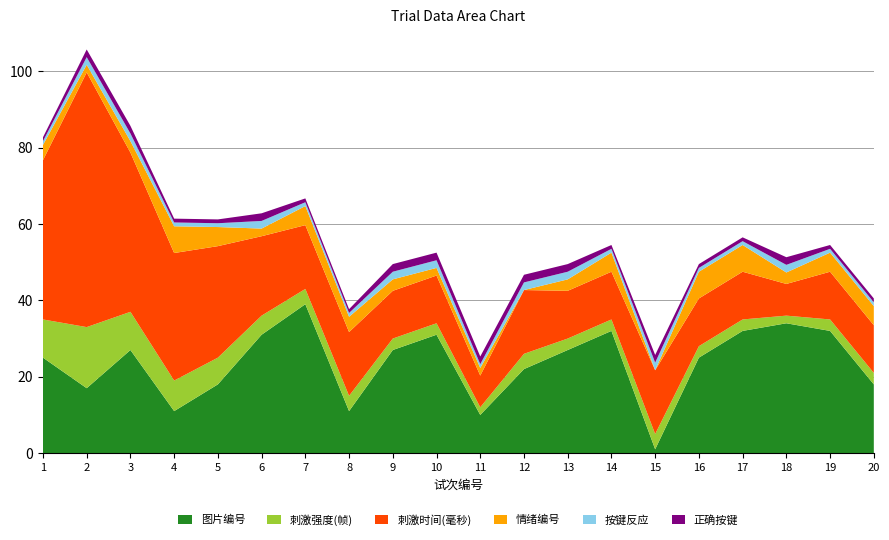

Reading left to right, what are all the values shown in this chart?

图片编号: 1=25.0	2=17.0	3=27.0	4=11.0	5=18.0	6=31.0	7=39.0	8=11.0	9=27.0	10=31.0	11=10.0	12=22.0	13=27.0	14=32.0	15=1.0	16=25.0	17=32.0	18=34.0	19=32.0	20=18.0
刺激强度(帧): 1=10.0	2=16.0	3=10.0	4=8.0	5=7.0	6=5.0	7=4.0	8=4.0	9=3.0	10=3.0	11=2.0	12=4.0	13=3.0	14=3.0	15=4.0	16=3.0	17=3.0	18=2.0	19=3.0	20=3.0
刺激时间(毫秒): 1=41.7	2=66.7	3=41.7	4=33.4	5=29.2	6=20.8	7=16.7	8=16.7	9=12.5	10=12.5	11=8.3	12=16.7	13=12.5	14=12.5	15=16.7	16=12.5	17=12.5	18=8.3	19=12.5	20=12.5
情绪编号: 1=4.0	2=2.0	3=3.0	4=7.0	5=5.0	6=2.0	7=5.0	8=4.0	9=3.0	10=2.0	11=2.0	12=0.0	13=3.0	14=5.0	15=0.0	16=7.0	17=7.0	18=3.0	19=5.0	20=5.0
按键反应: 1=1.0	2=2.0	3=2.0	4=1.0	5=1.0	6=2.0	7=1.0	8=1.0	9=2.0	10=2.0	11=1.0	12=2.0	13=2.0	14=1.0	15=2.0	16=1.0	17=1.0	18=2.0	19=1.0	20=1.0
正确按键: 1=1.0	2=2.0	3=2.0	4=1.0	5=1.0	6=2.0	7=1.0	8=1.0	9=2.0	10=2.0	11=2.0	12=2.0	13=2.0	14=1.0	15=2.0	16=1.0	17=1.0	18=2.0	19=1.0	20=1.0